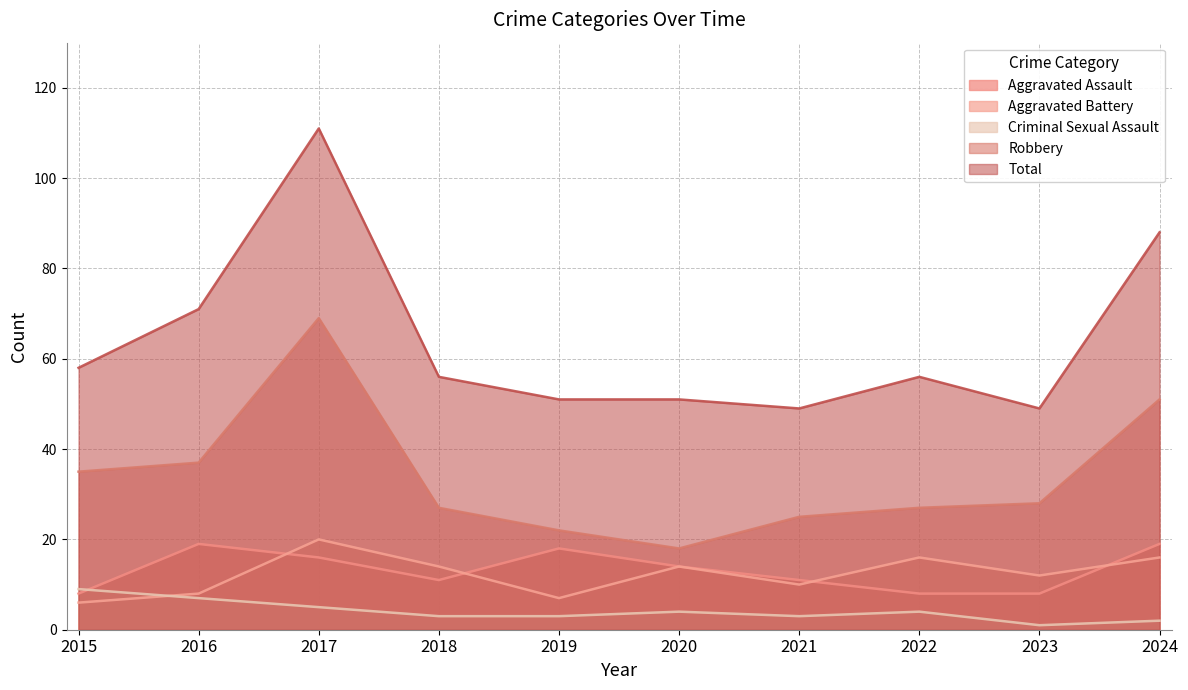

What is the value of the Criminal Sexual Assault point at the 10th from the left?

2